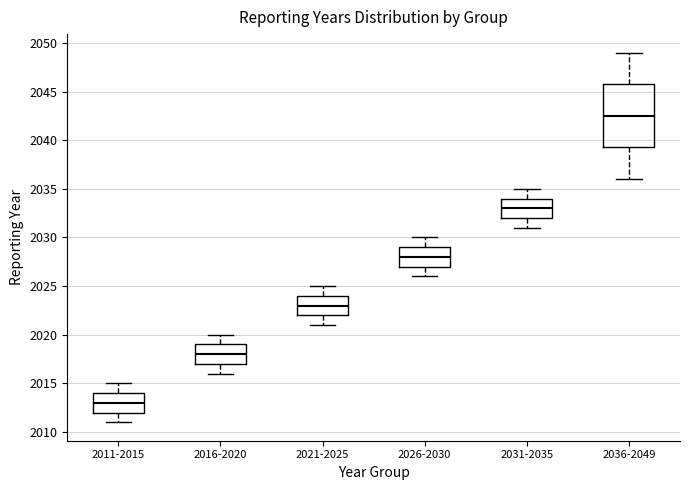

Comparing the boxes themselves (not the whiskers), which one is the tallest?

2036-2049